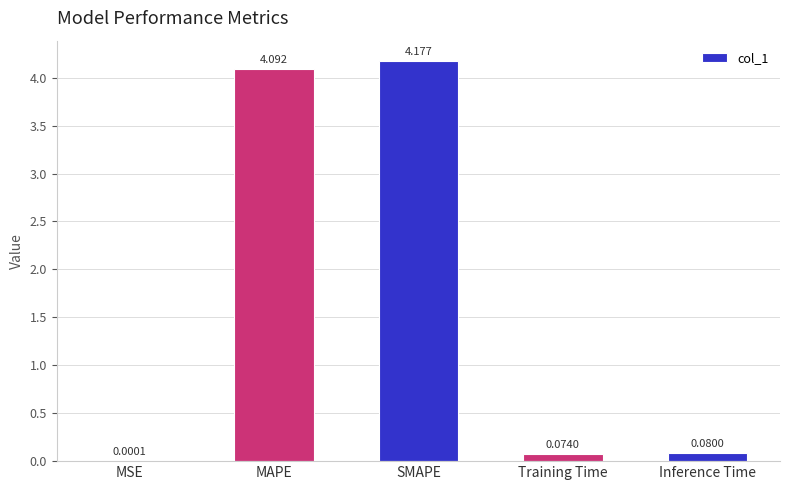

What is the average value?

1.7